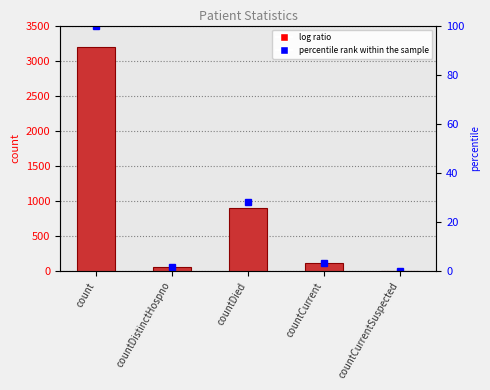

Which category has the lowest value across all series?

countCurrentSuspected